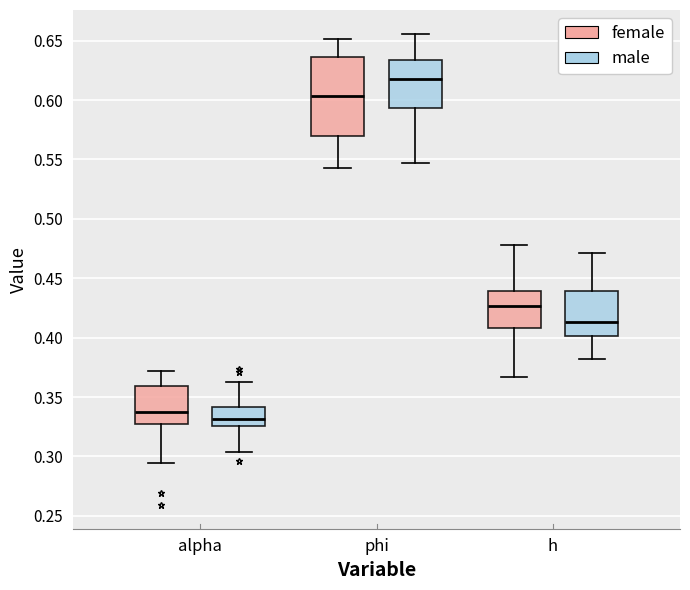

Which box has the highest median line?

phi (male)